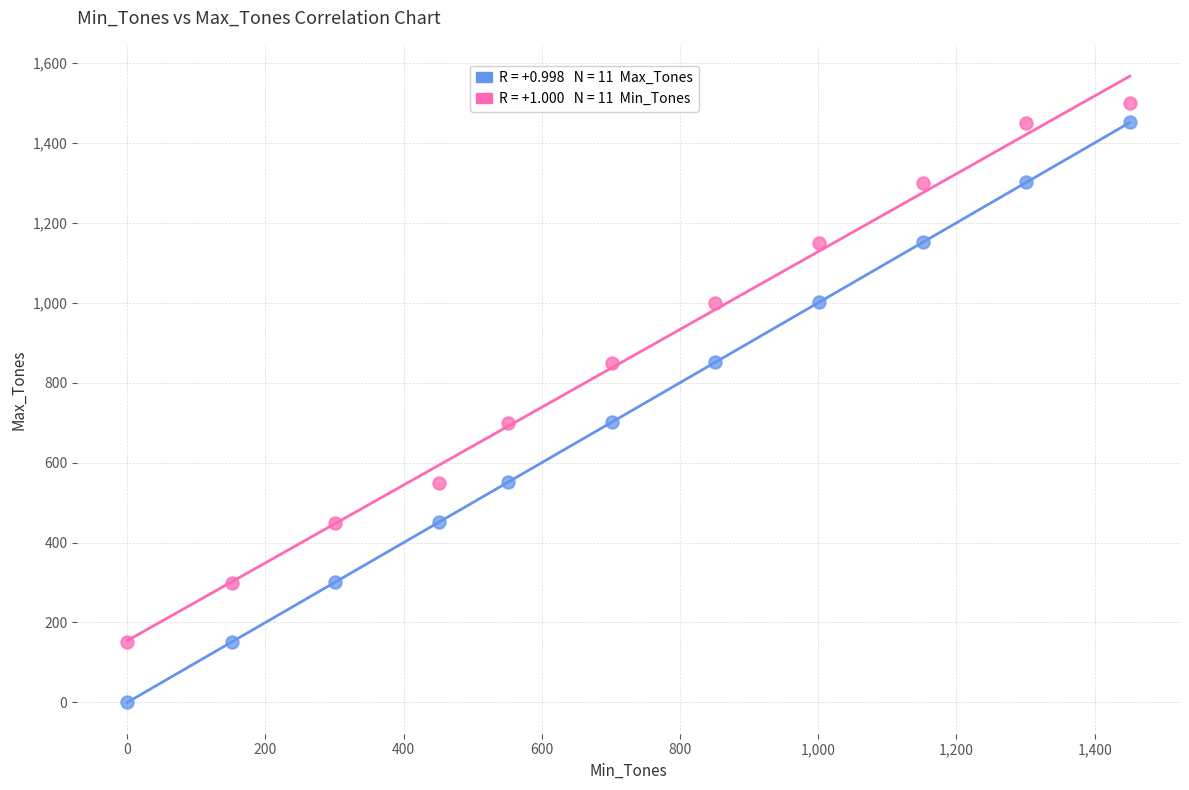

Across all data points, what is the range of Y values (max minus min)?

1500